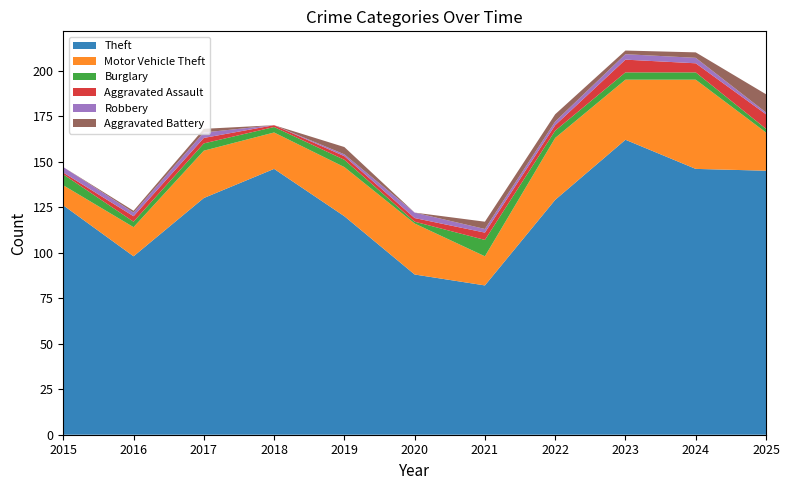

Reading right to left, list all the values displayed in this chart.

Theft: 145	146	162	129	82	88	120	146	130	98	126
Motor Vehicle Theft: 21	49	33	34	16	28	27	20	26	16	11
Burglary: 2	4	4	4	9	1	4	3	4	3	6
Aggravated Assault: 8	5	7	3	4	2	2	1	3	3	1
Robbery: 1	3	3	2	2	3	1	0	3	2	3
Aggravated Battery: 10	3	2	4	4	0	4	0	2	1	0